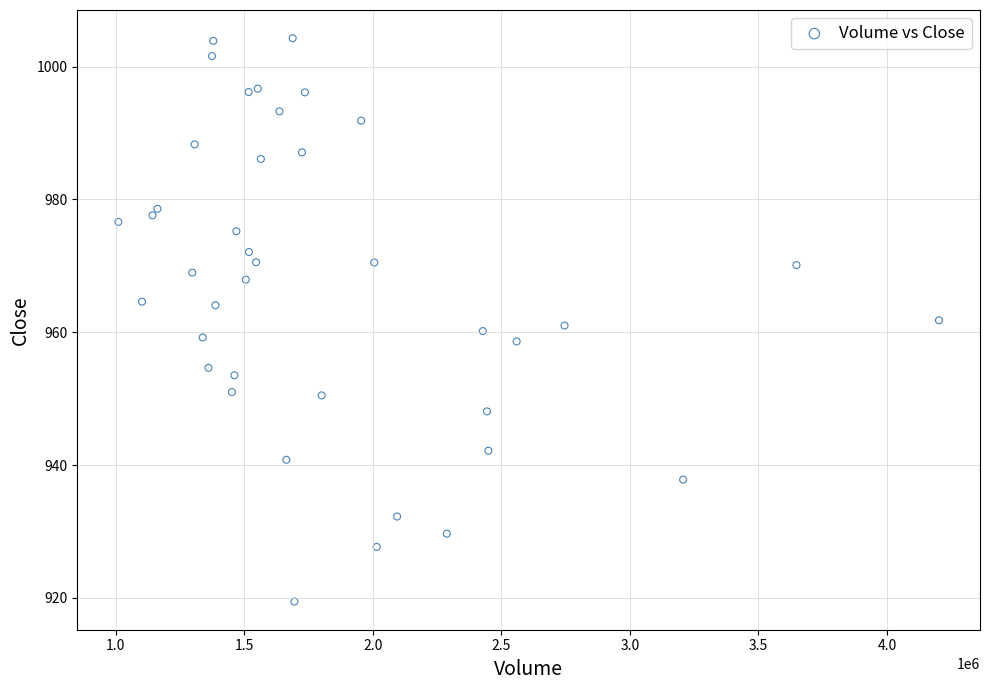

What is the range of X values (max minus min)?

3192633.0